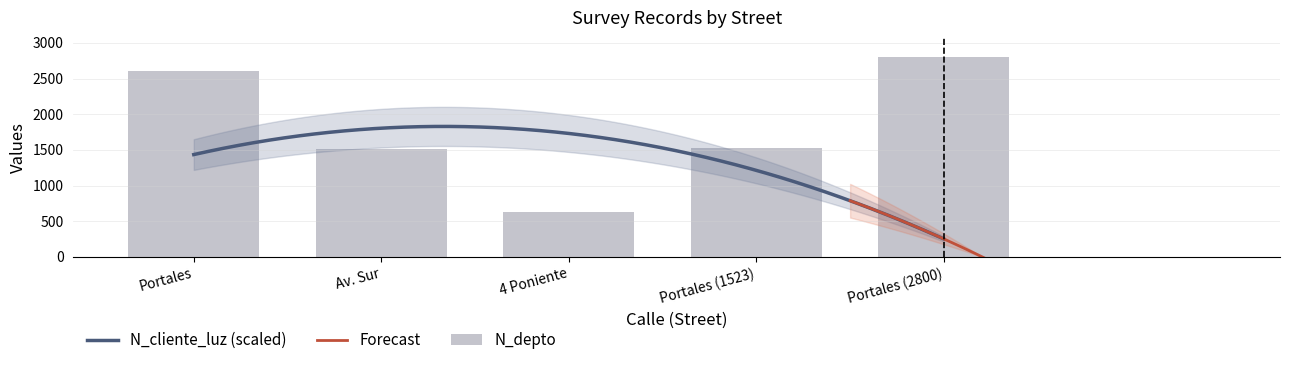

Reading right to left, list all the values displayed in this chart.

2800	1523	630	1508	2608